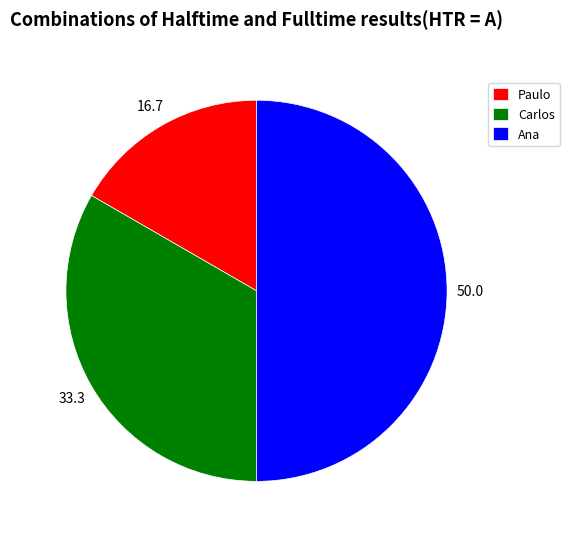

Is the sum of Ana and Carlos greater than half?

Yes